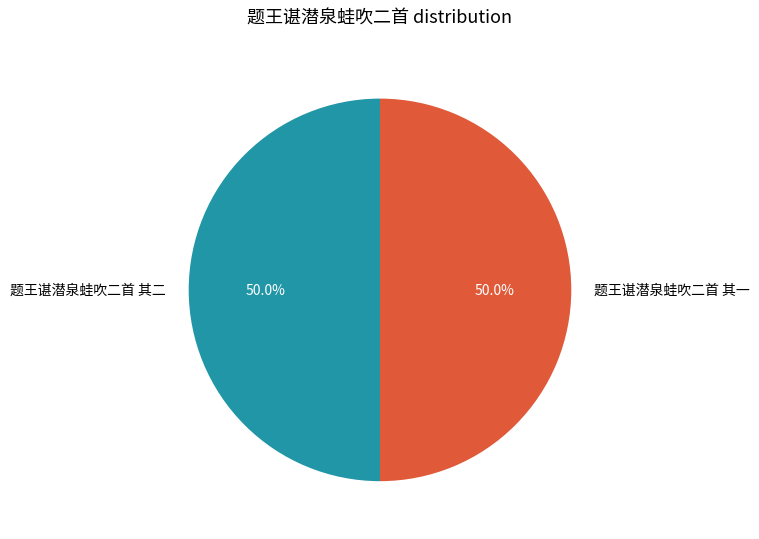

What is the total percentage of 题王谌潜泉蛙吹二首 其一 and 题王谌潜泉蛙吹二首 其二?

100.0%